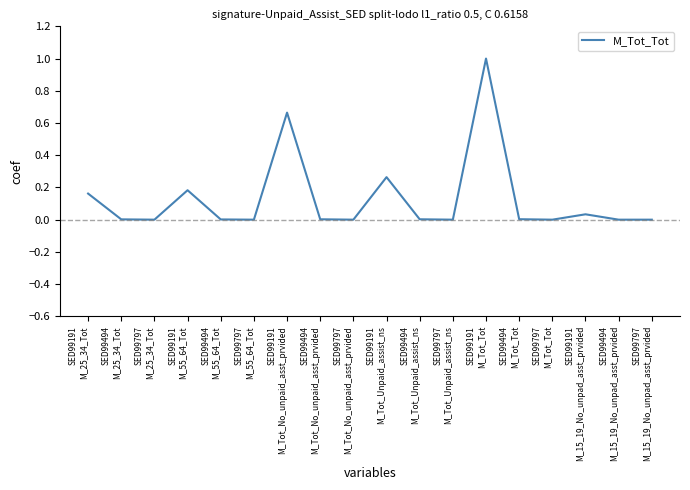

What is the average value?

0.1